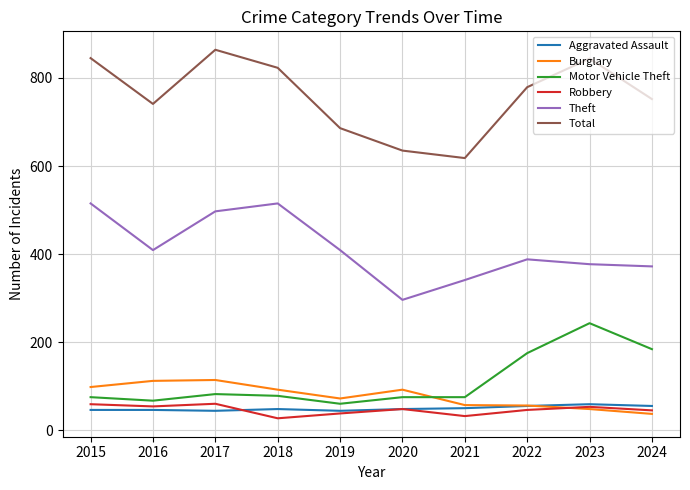

The Burglary series shows 30 at 2017. True or false?

False